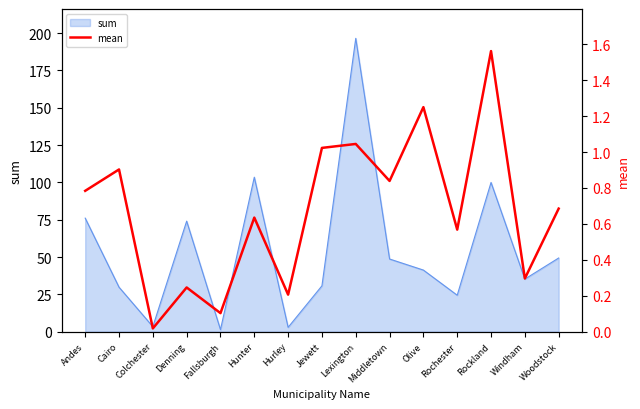

What is the label of the 5th point from the left?

Fallsburgh